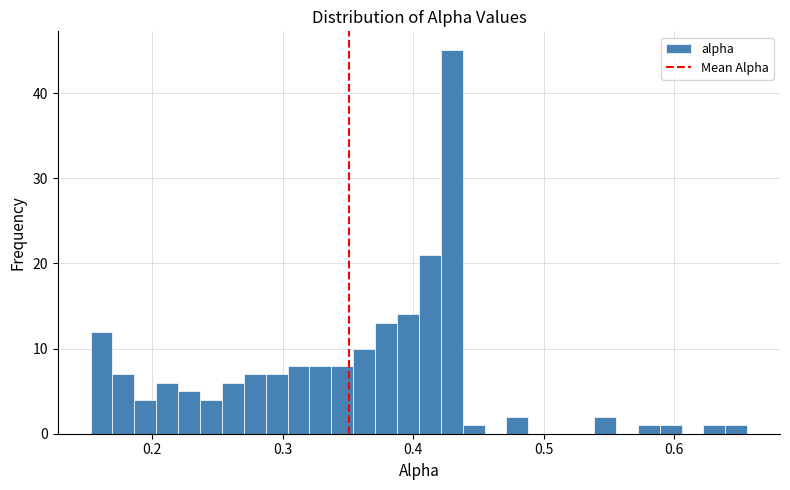

Read against the x-axis, roughly where is the centre of the tallest bar?

0.43